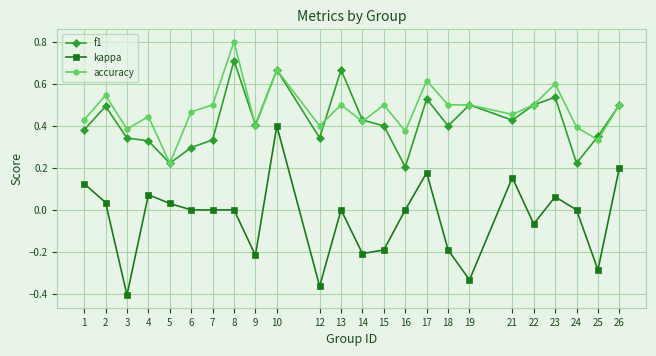

Where is the first local minimum for kappa?

3